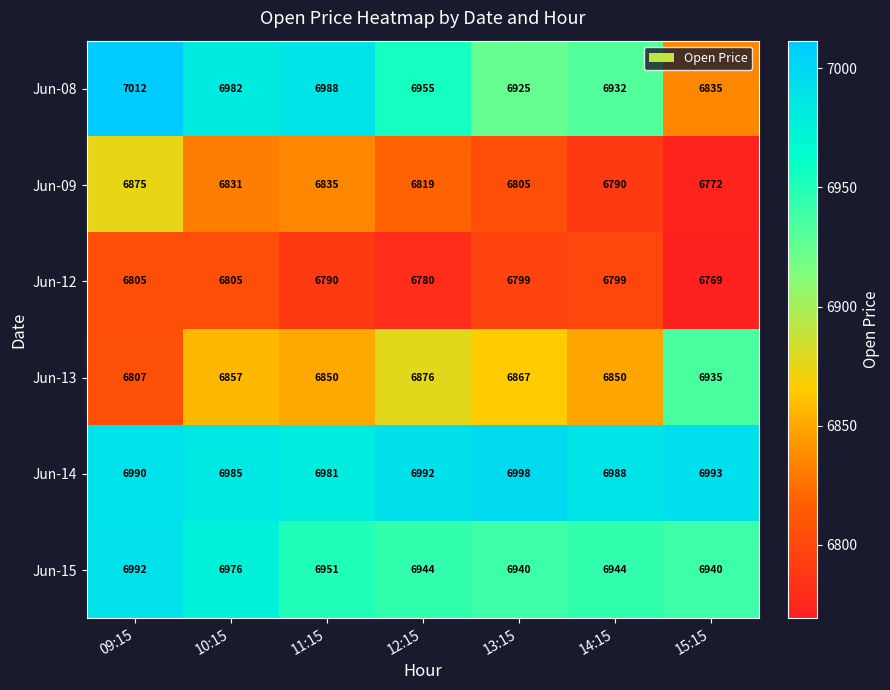

Read the Jun-08 value at 09:15.

7012